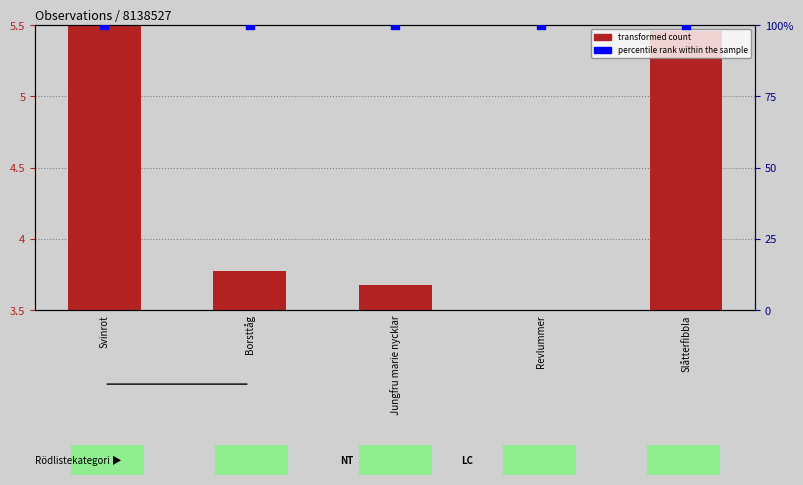

At how many categories does at least one series exceed 90?

5